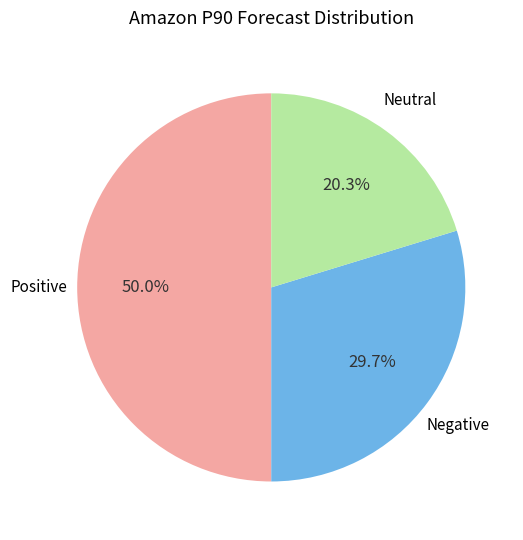

How many slices are in this pie chart?

3